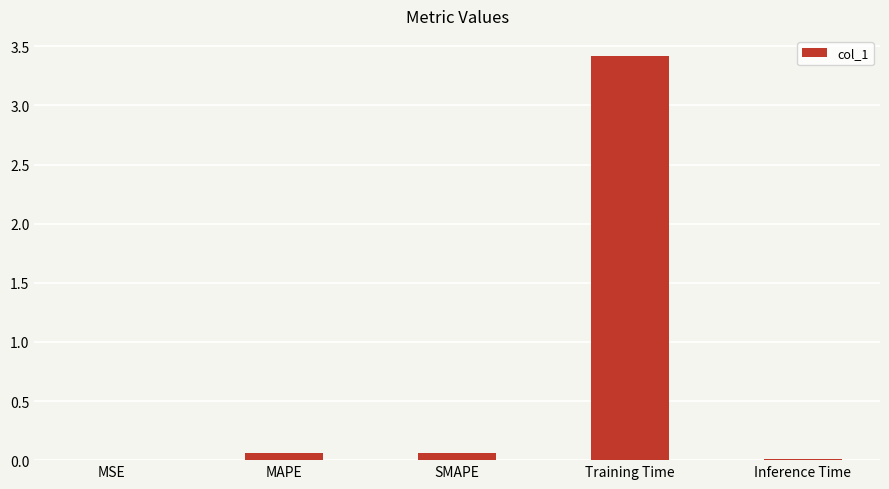

What is the average value?

0.7